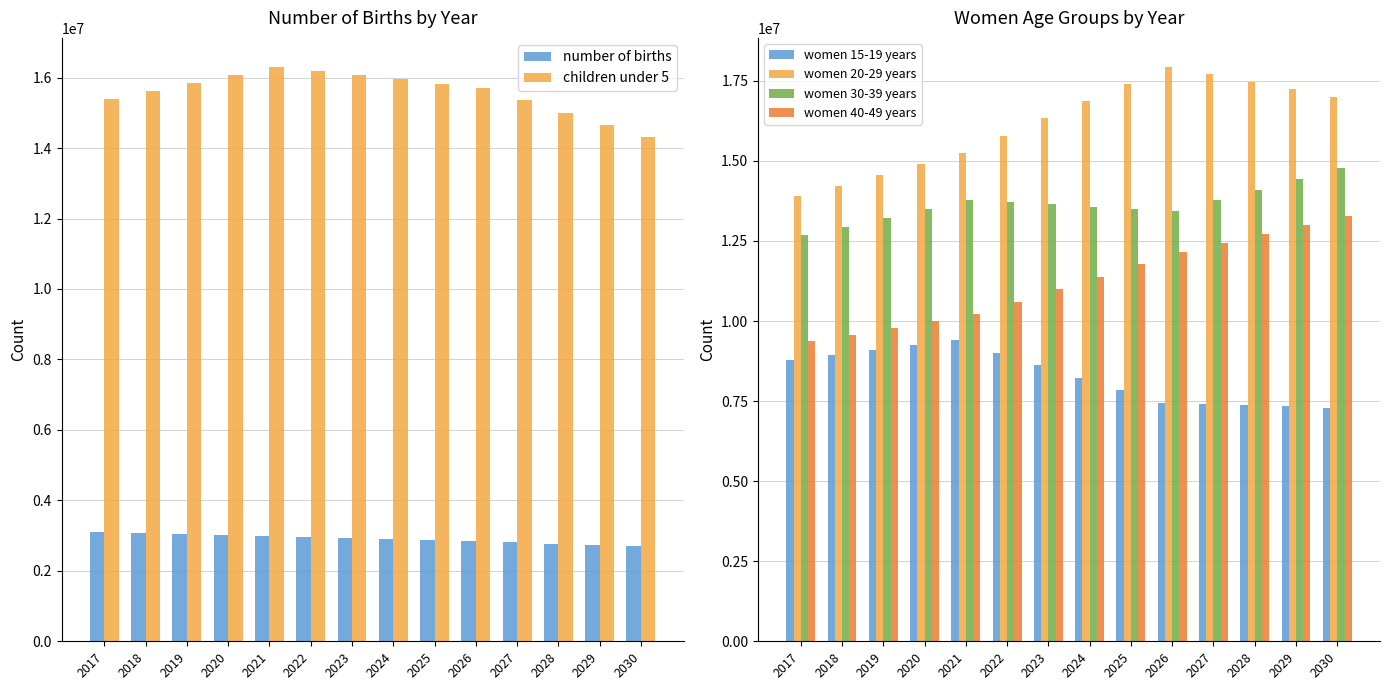

What is the maximum value shown in the chart?

17944500